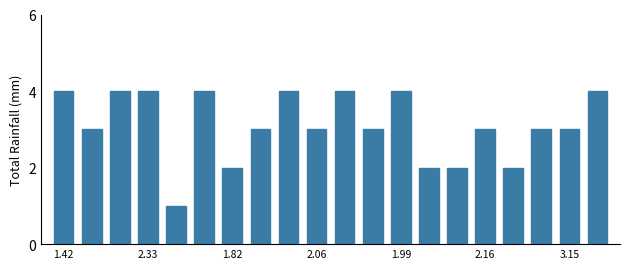

What is the value of the 8th bar from the left?

3